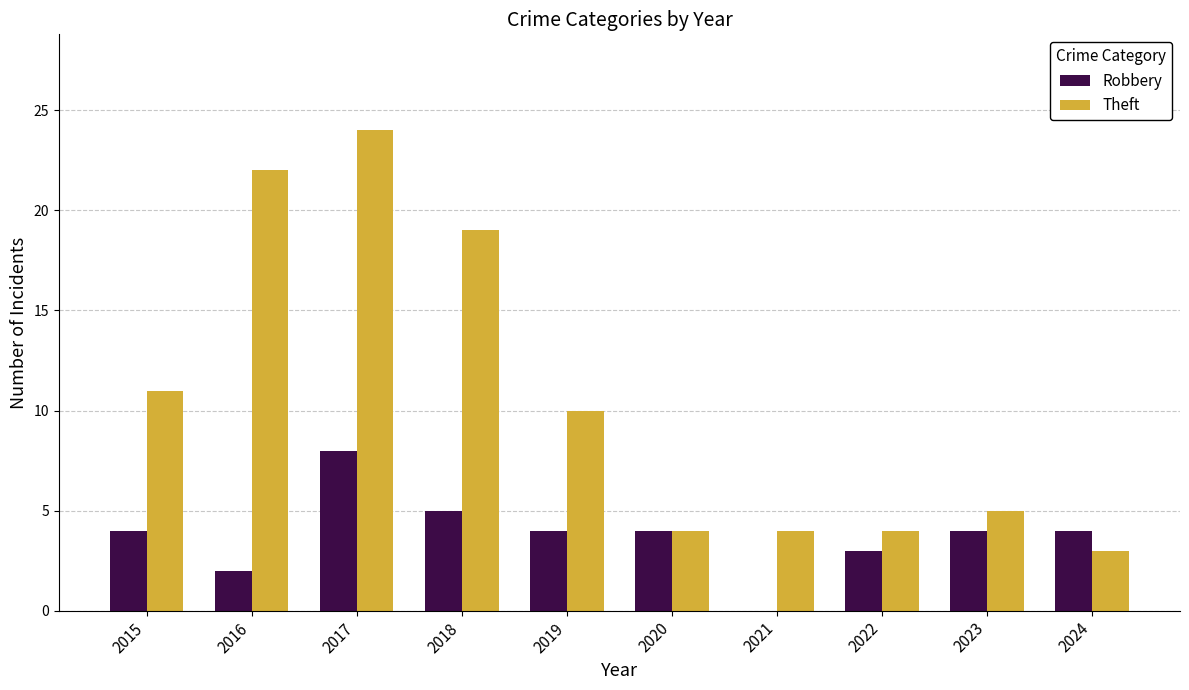

What is the sum of all Robbery values?

38